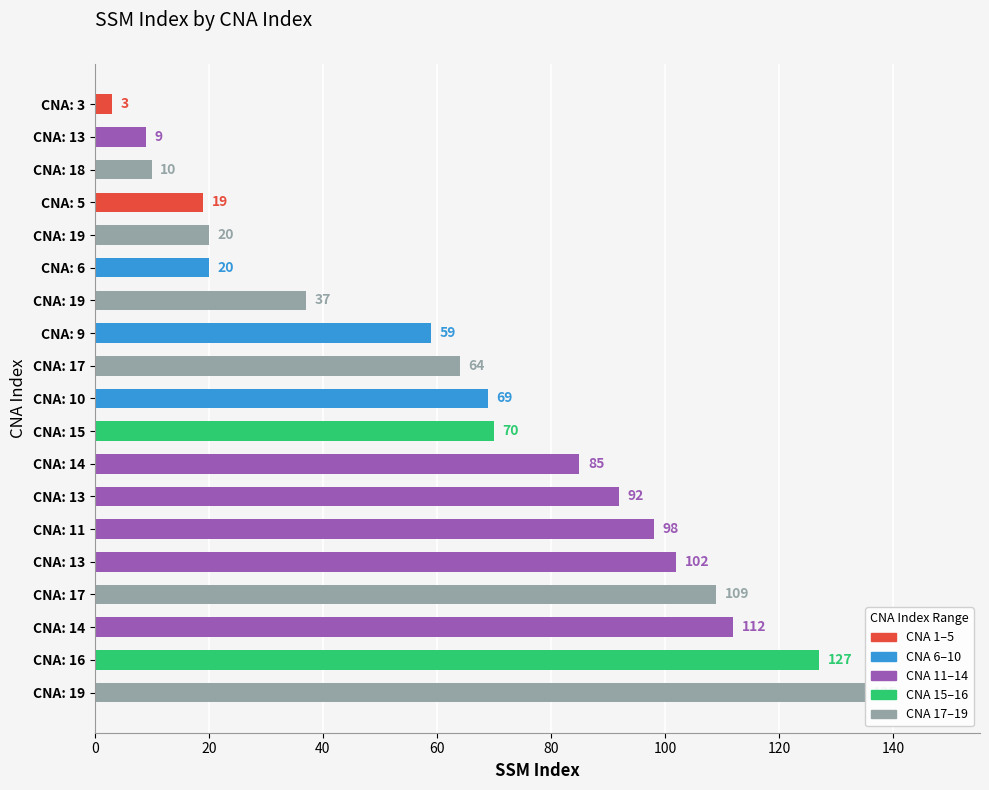

How many bars are there in total?

19